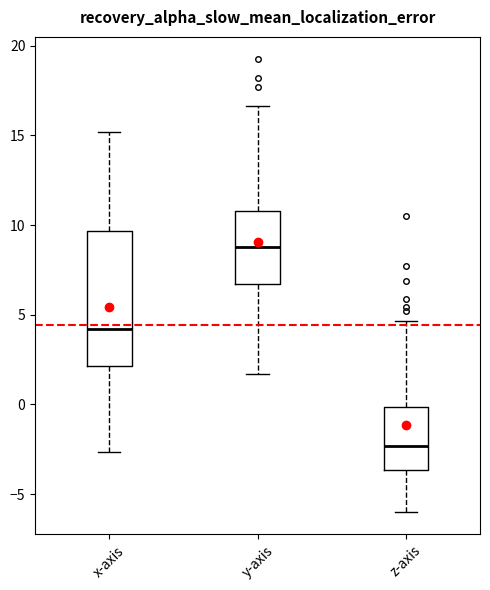

Where does the upper whisker of the box for y-axis end on the y-axis? The values are not printed on the chart, so give them approximately, as read against the axis.

16.5